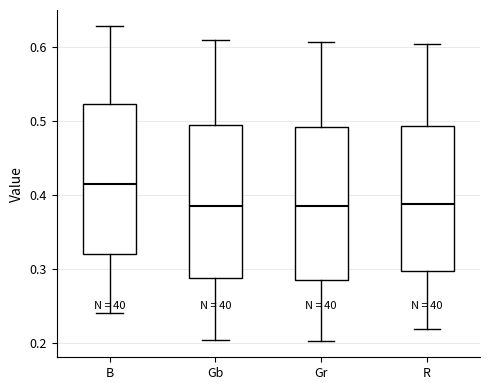

Where is the upper edge of the box for R on the y-axis? The values are not printed on the chart, so give them approximately, as read against the axis.

0.49